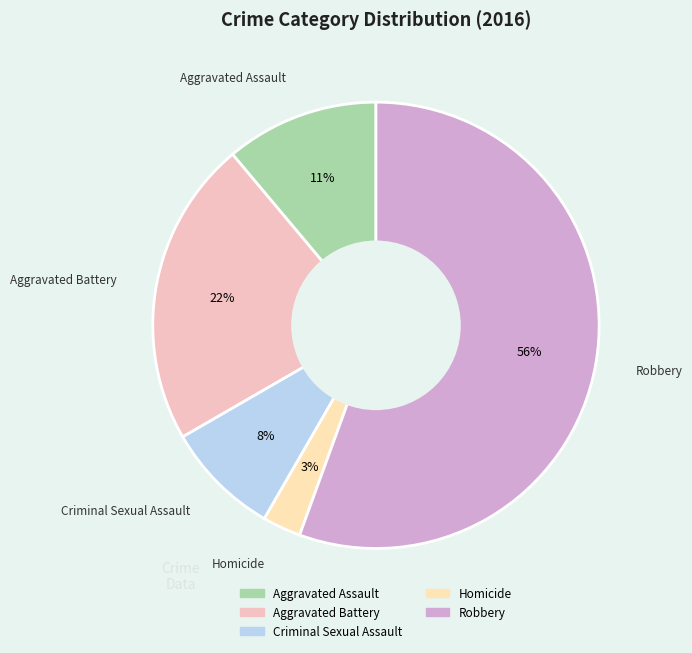

How many slices are in this pie chart?

5